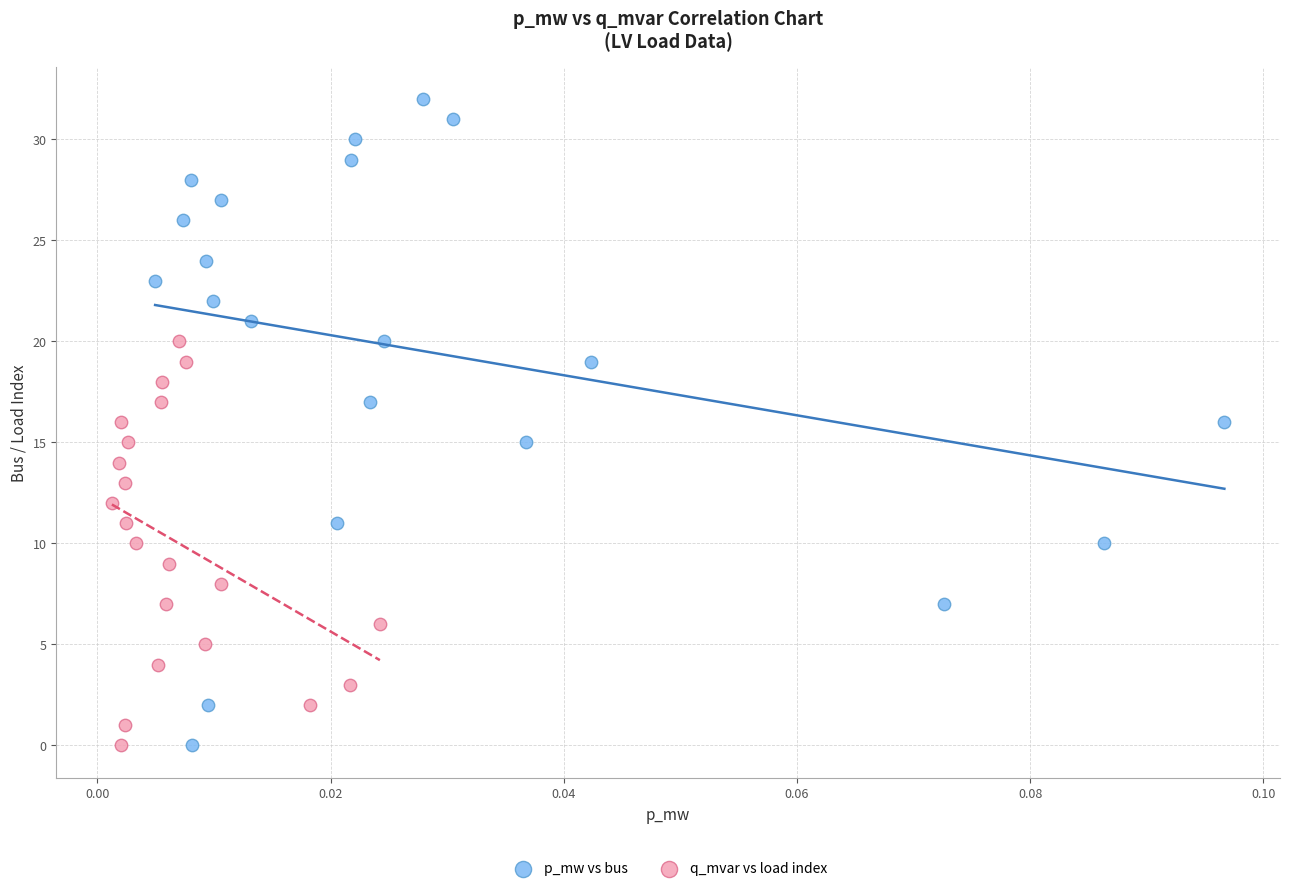

Which series contains the highest Y value?

p_mw vs bus